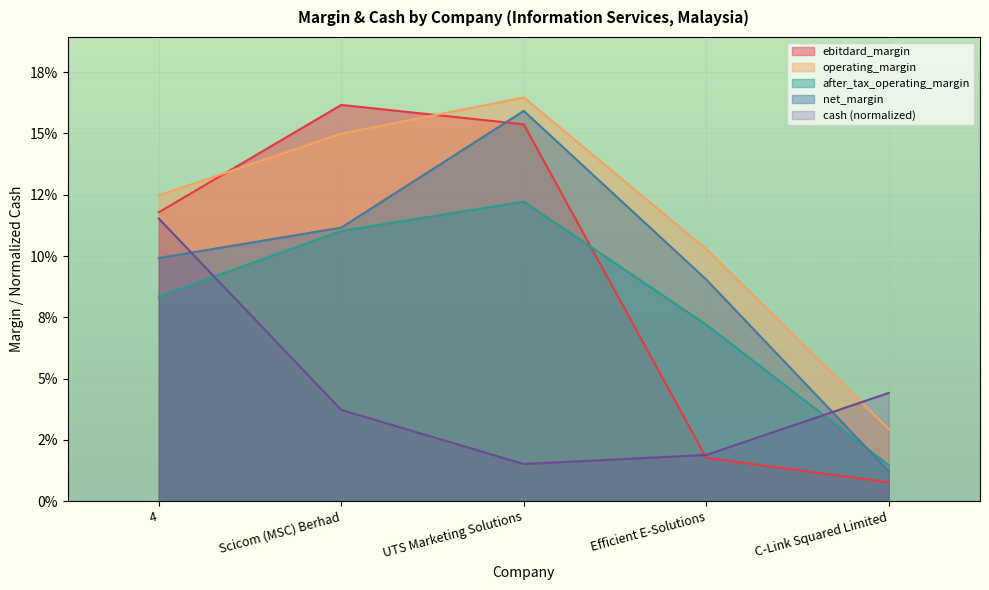

True or false: net_margin and operating_margin cross at least once.

False